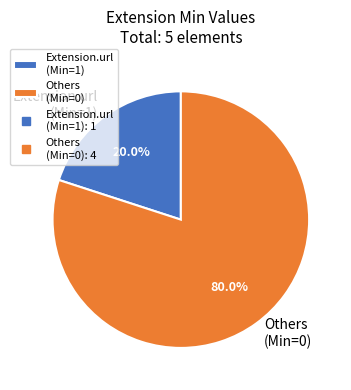

What is the largest slice in the pie chart?

Others (Min=0)